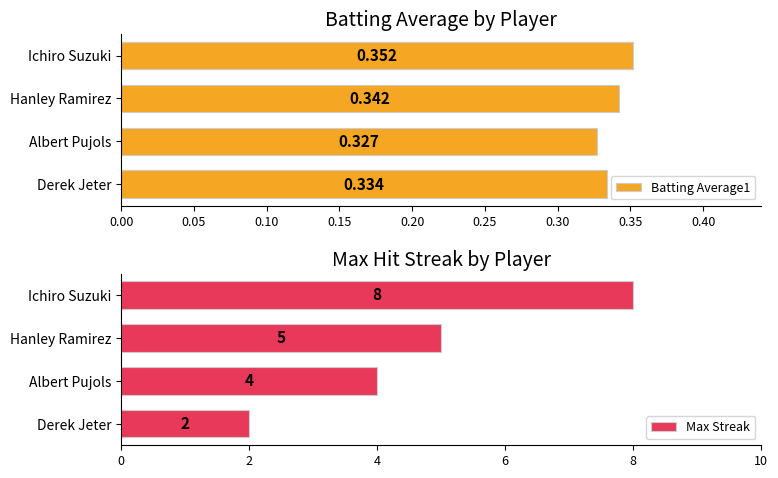

What is the maximum value for Max Streak?

8